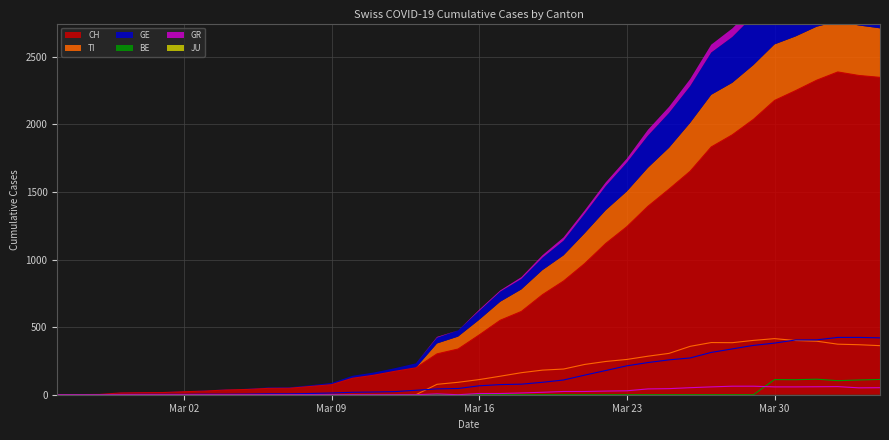

In BE line, how many points are lower than both neighbors (excluding endpoints)?

2